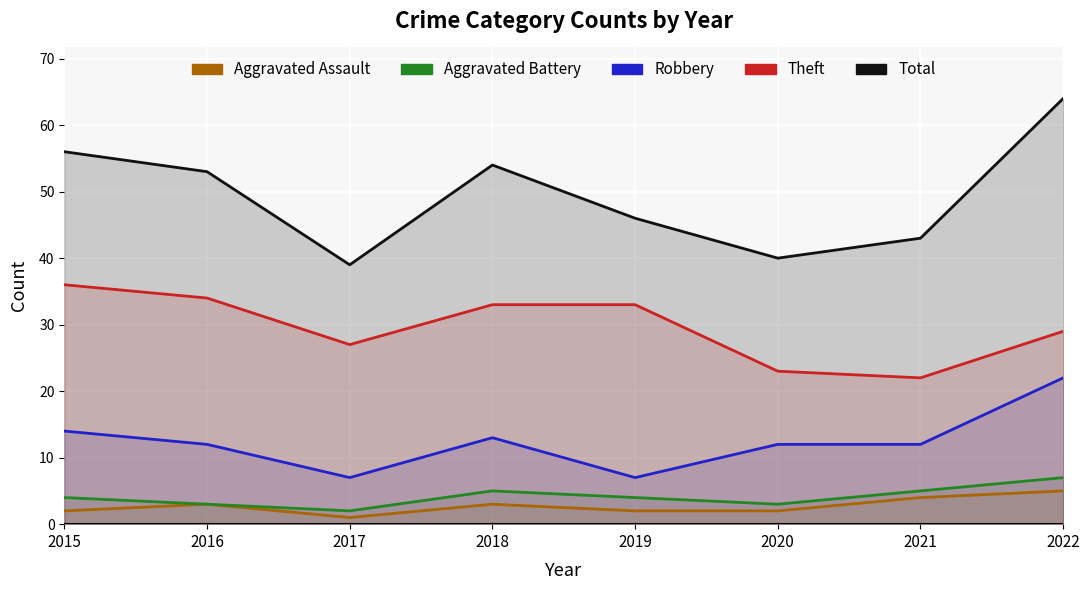

True or false: Aggravated Assault has more than 2 interior local peaks.

False